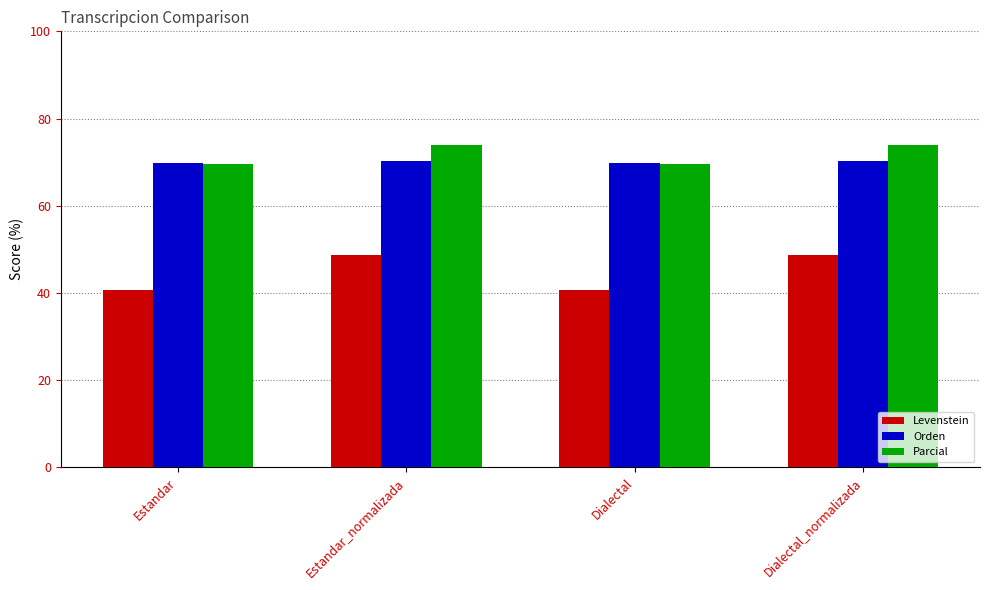

The value of Levenstein at Dialectal is 14.7. True or false?

False